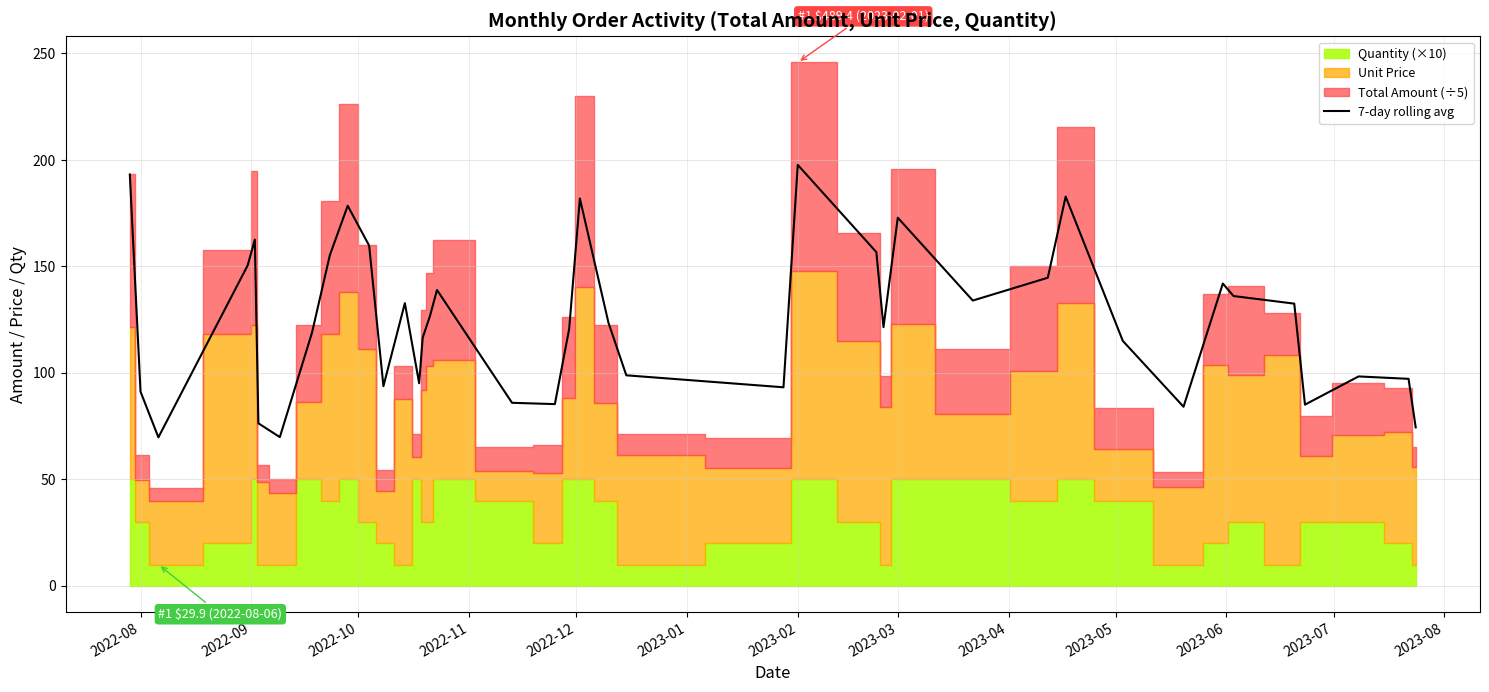

What is the lowest value of the 7-day rolling avg series?

69.7